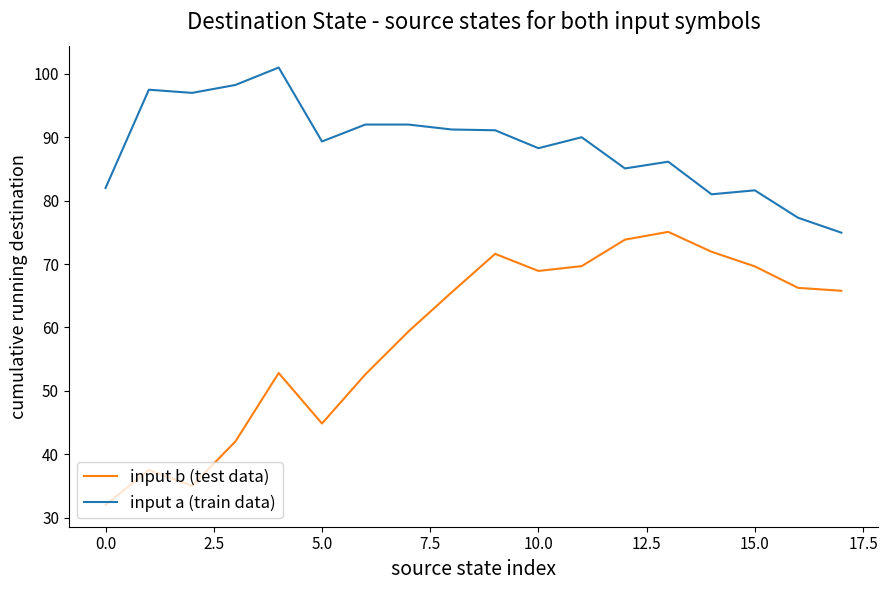

What is the minimum value for input b (test data)?

32.0